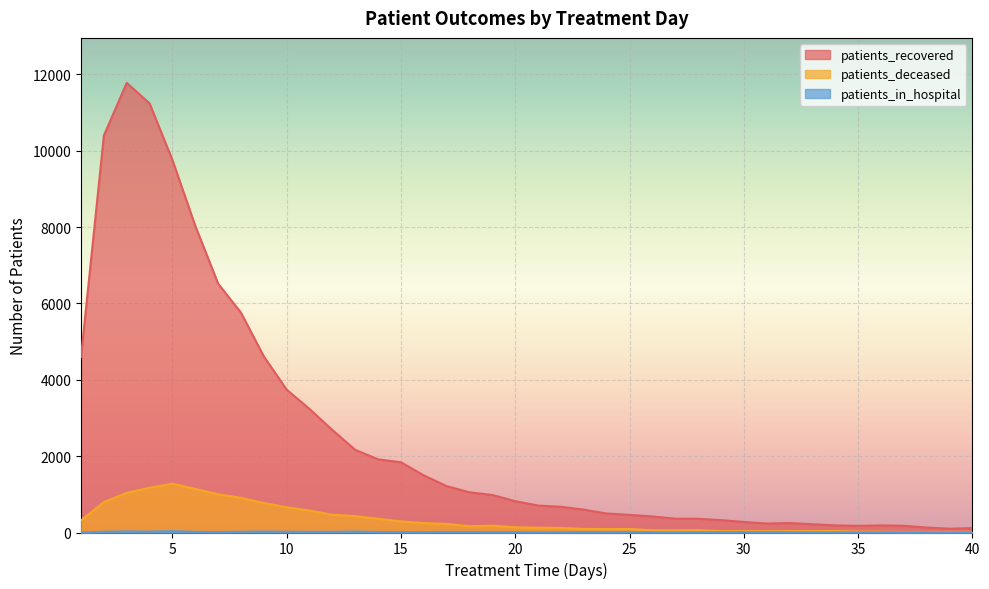

True or false: patients_recovered has more than 2 points higher than both neighbors.

True